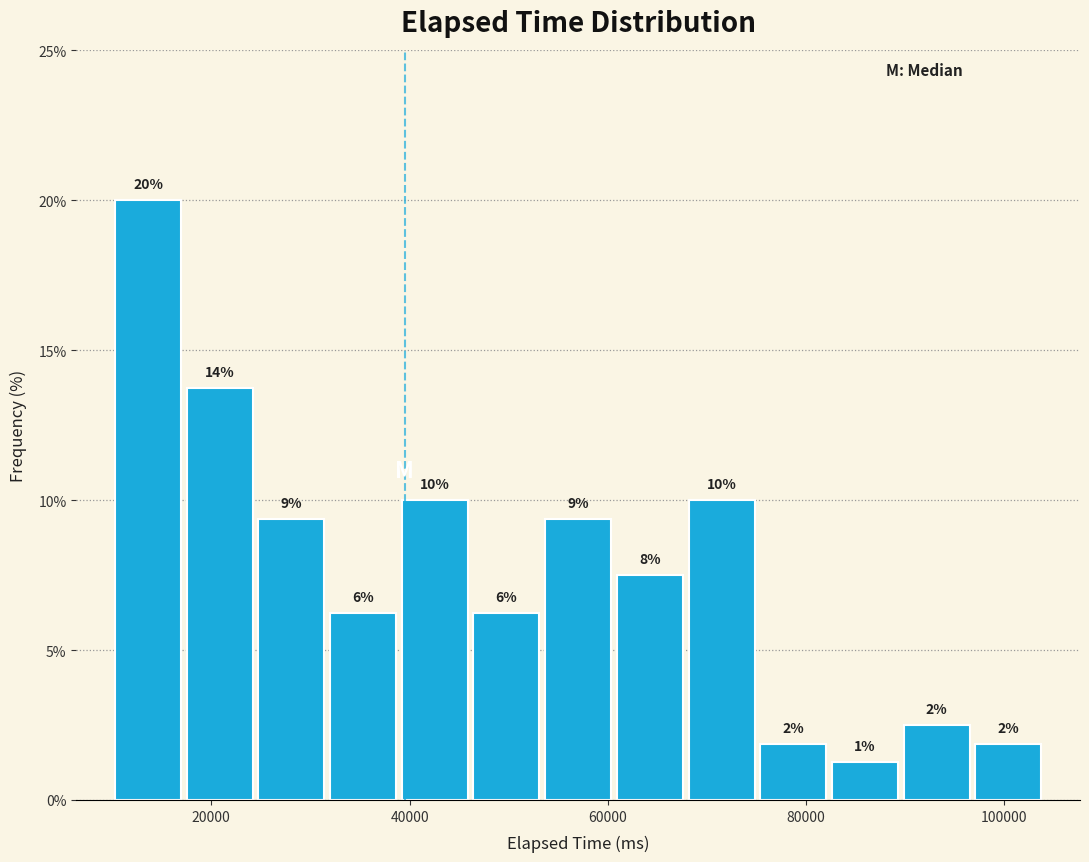

Around what value on the x-axis is the tallest bar? Give the approximate position of its centre, as read against the axis.

14000